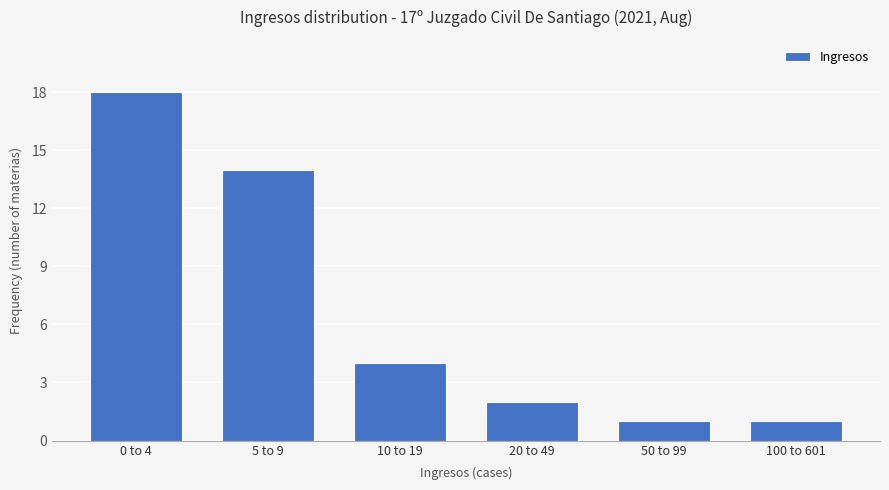

Reading right to left, transcribe all the data shown in this chart.

1	1	2	4	14	18